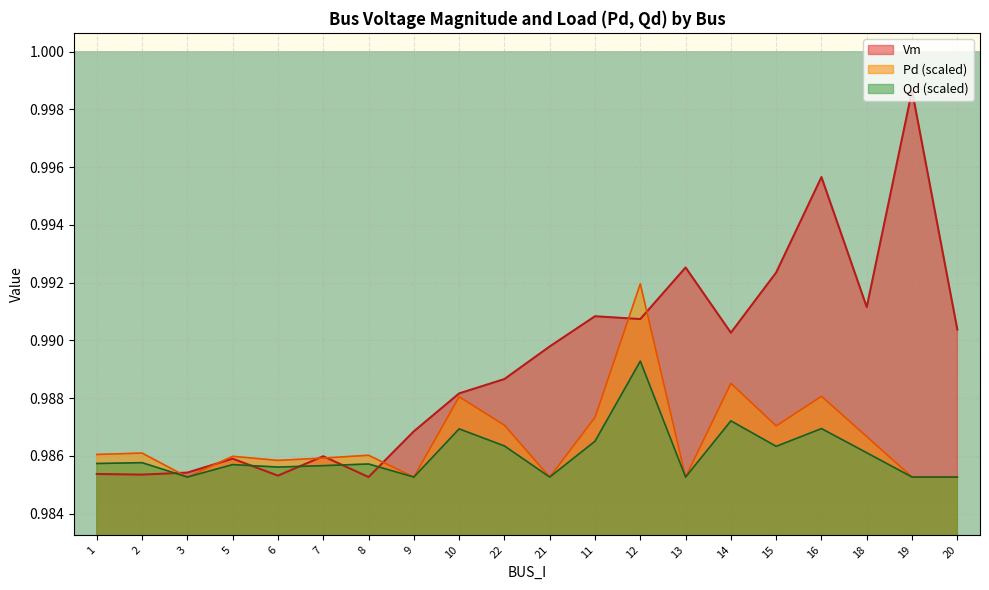

Reading left to right, list all the values displayed in this chart.

Vm: 1.0	1.0	1.0	1.0	1.0	1.0	1.0	1.0	1.0	1.0	1.0	1.0	1.0	1.0	1.0	1.0	1.0	1.0	1.0	1.0
Pd: 1.0	1.0	1.0	1.0	1.0	1.0	1.0	1.0	1.0	1.0	1.0	1.0	1.0	1.0	1.0	1.0	1.0	1.0	1.0	1.0
Qd: 1.0	1.0	1.0	1.0	1.0	1.0	1.0	1.0	1.0	1.0	1.0	1.0	1.0	1.0	1.0	1.0	1.0	1.0	1.0	1.0